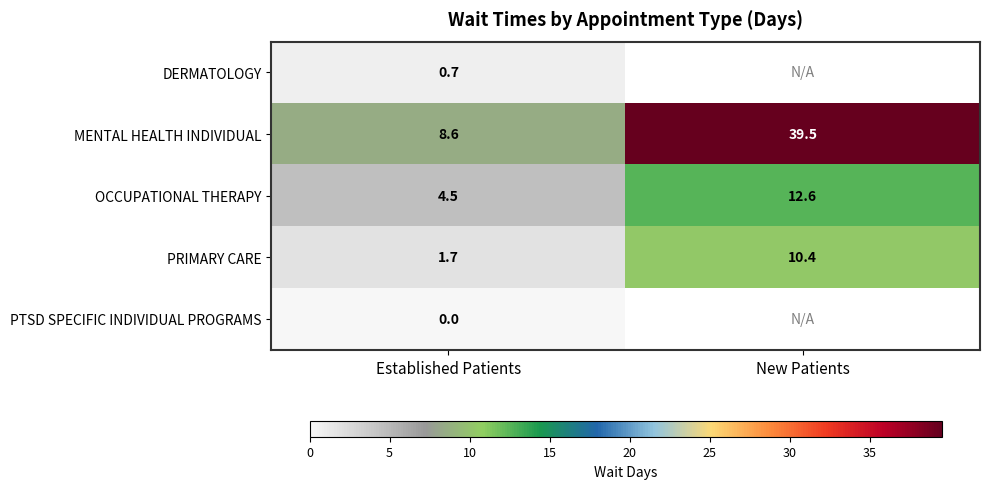

At Established Patients, list the series in order from smallest to largest.

PTSD SPECIFIC INDIVIDUAL PROGRAMS, DERMATOLOGY, PRIMARY CARE, OCCUPATIONAL THERAPY, MENTAL HEALTH INDIVIDUAL